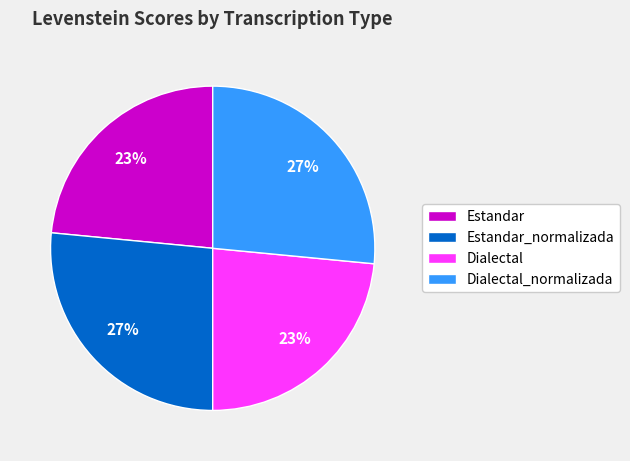

How many slices are in this pie chart?

4